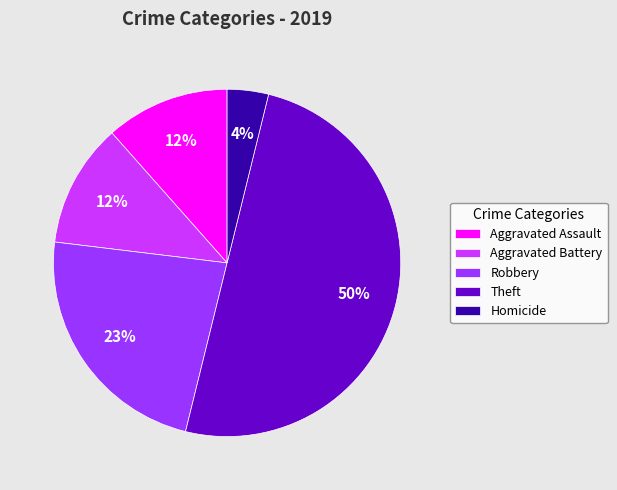

To the nearest percent, what is the average slice percentage?

20%